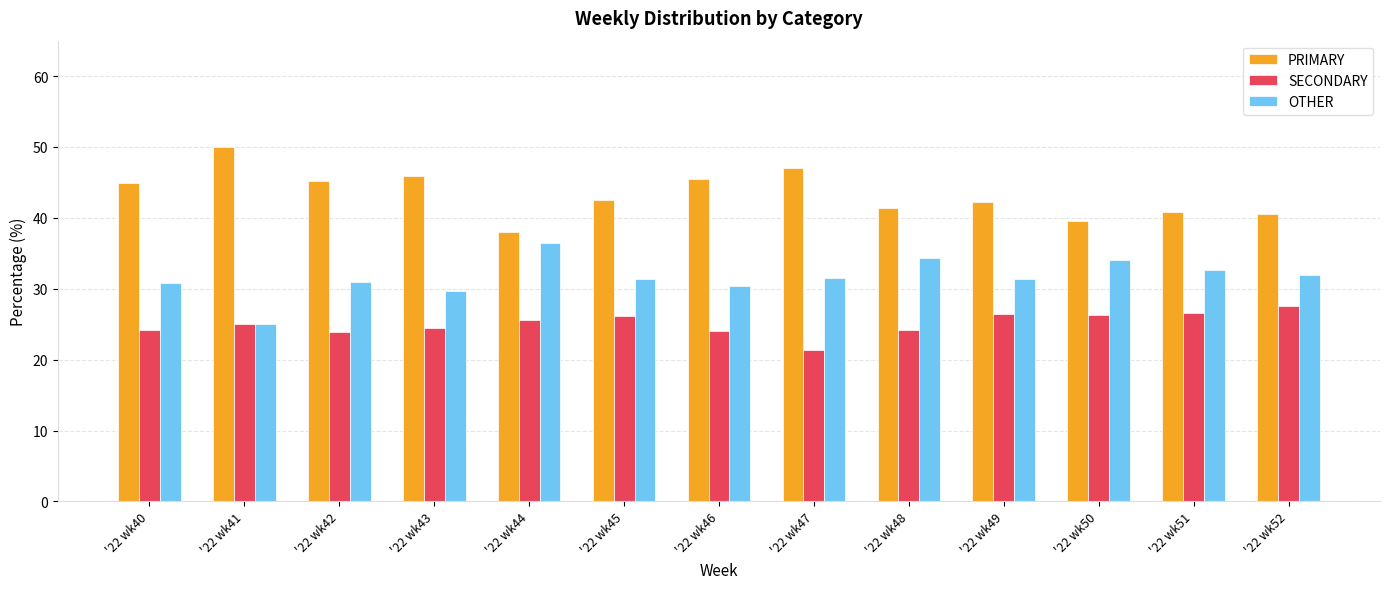

What is the sum of all OTHER values?

410.6